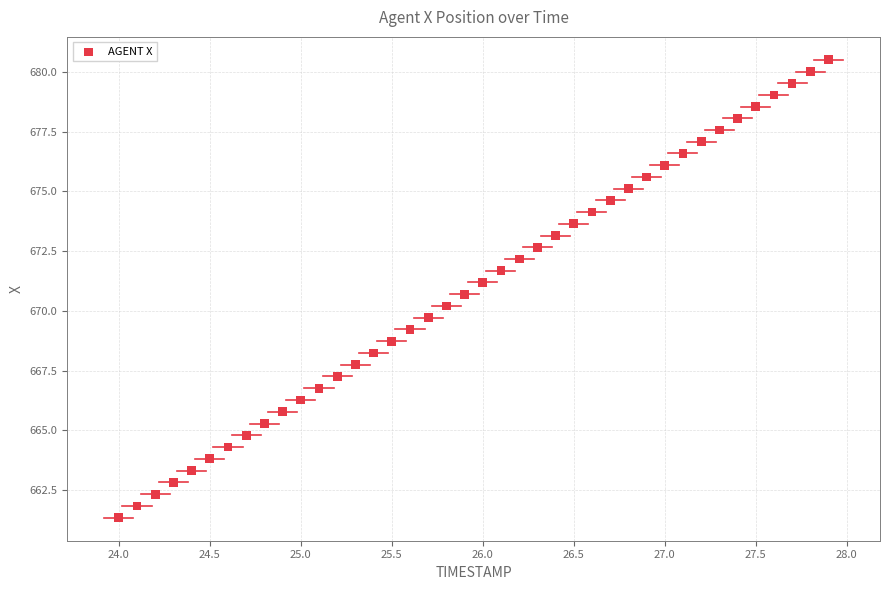

What is the range of Y values (max minus min)?

19.2